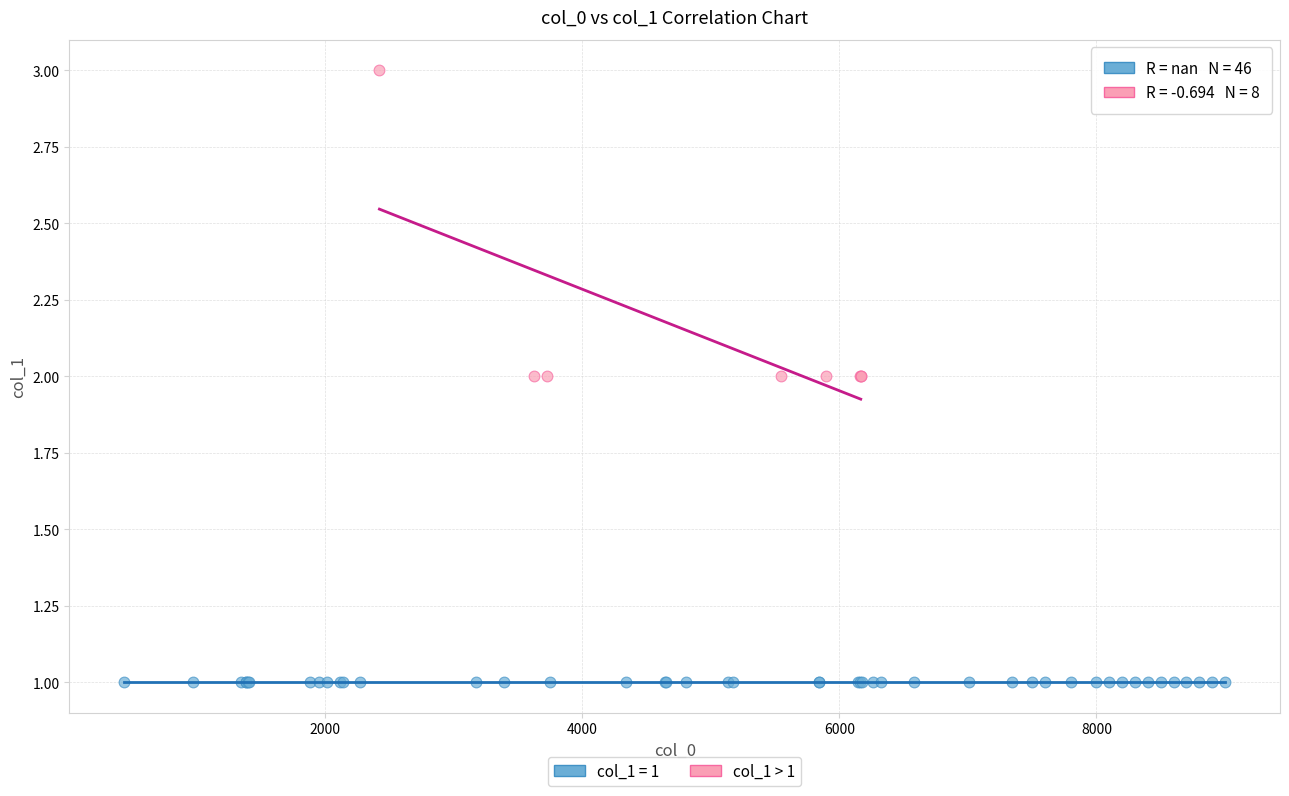

Which series contains the lowest Y value?

col_1 = 1